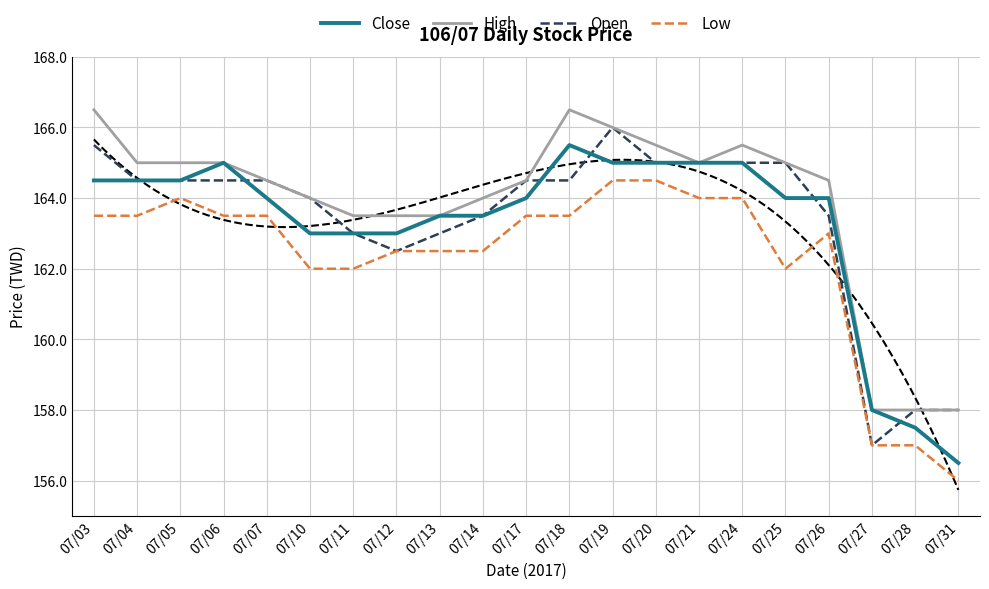

How many data points in Open are above 164?

12